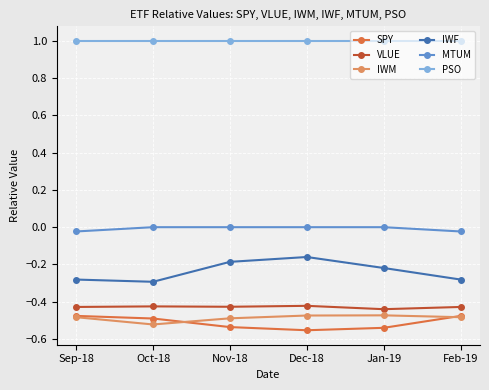

Which series has the largest total across all categories?

PSO